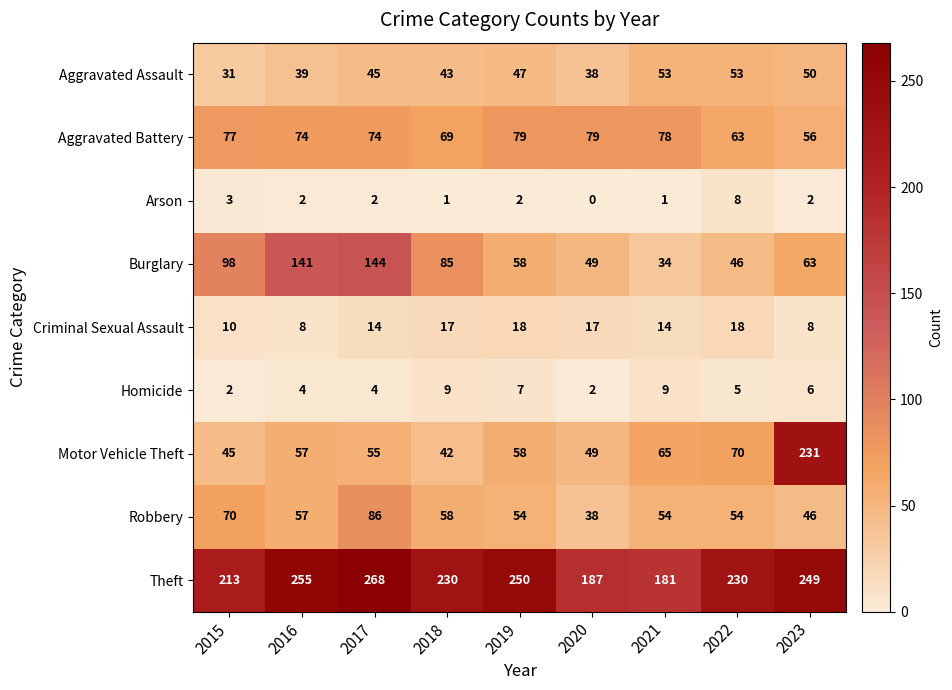

At which category is the sum across all series the highest?

2023